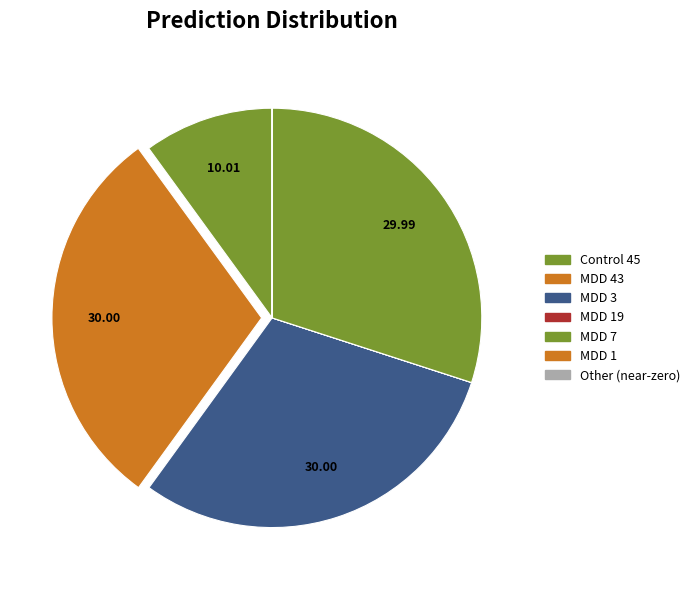

Is there a majority slice in this chart?

No